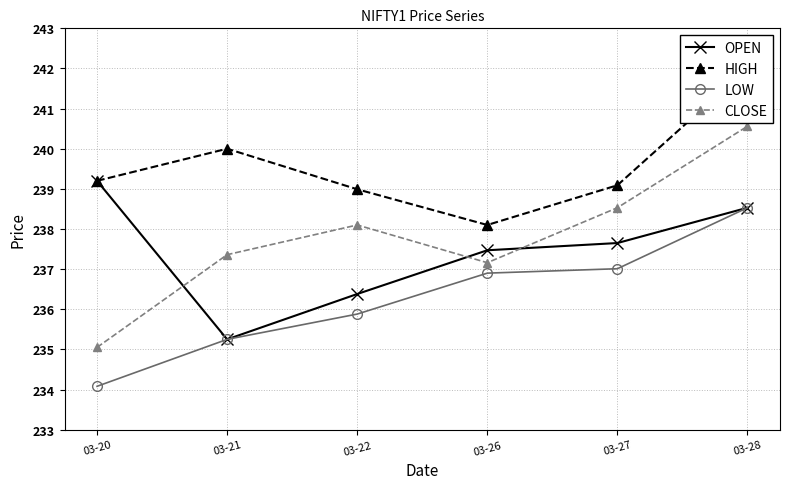

Reading right to left, what are all the values shown in this chart?

OPEN: 03-28=238.5	03-27=237.7	03-26=237.5	03-22=236.4	03-21=235.2	03-20=239.2
HIGH: 03-28=242.0	03-27=239.1	03-26=238.1	03-22=239.0	03-21=240.0	03-20=239.2
LOW: 03-28=238.5	03-27=237.0	03-26=236.9	03-22=235.9	03-21=235.2	03-20=234.1
CLOSE: 03-28=240.6	03-27=238.5	03-26=237.2	03-22=238.1	03-21=237.4	03-20=235.1